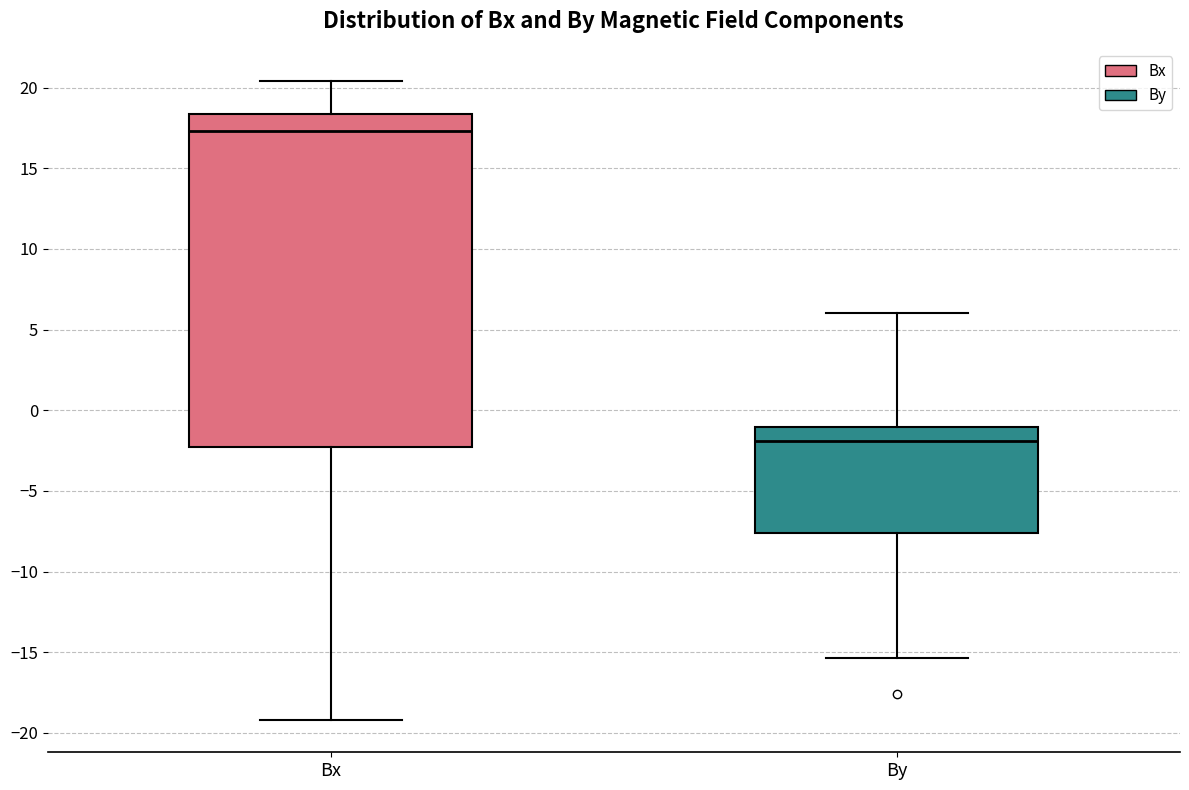

Which box has the lowest median line?

By